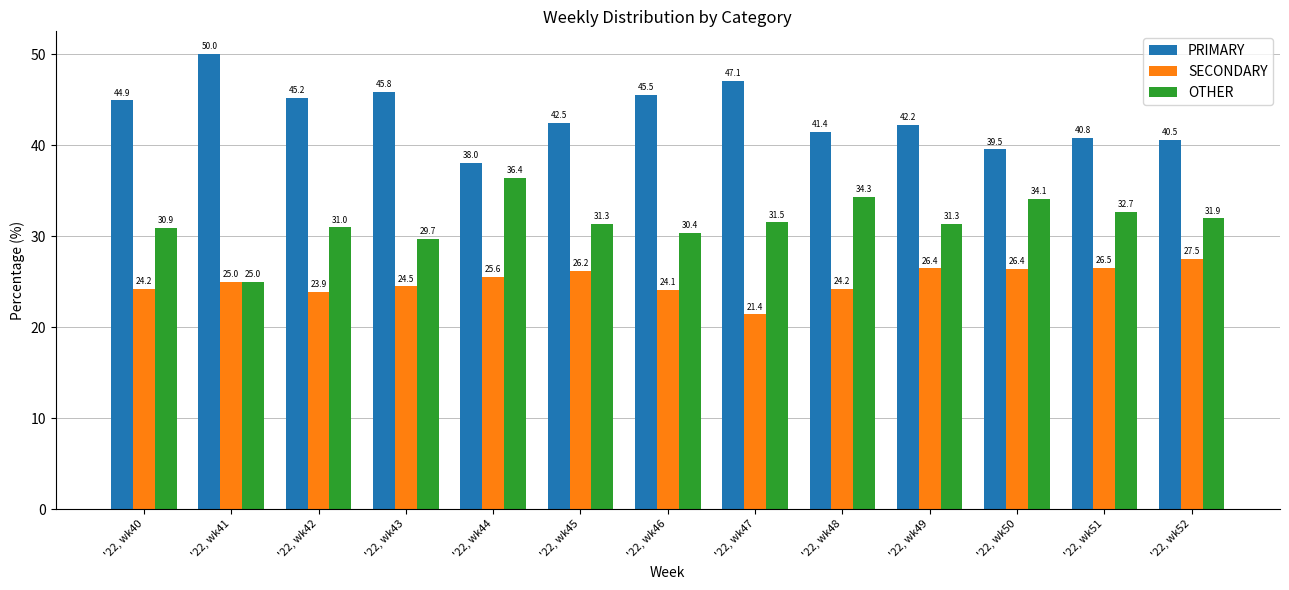

Is it true that SECONDARY equals 15.5 at '22, wk49?

False